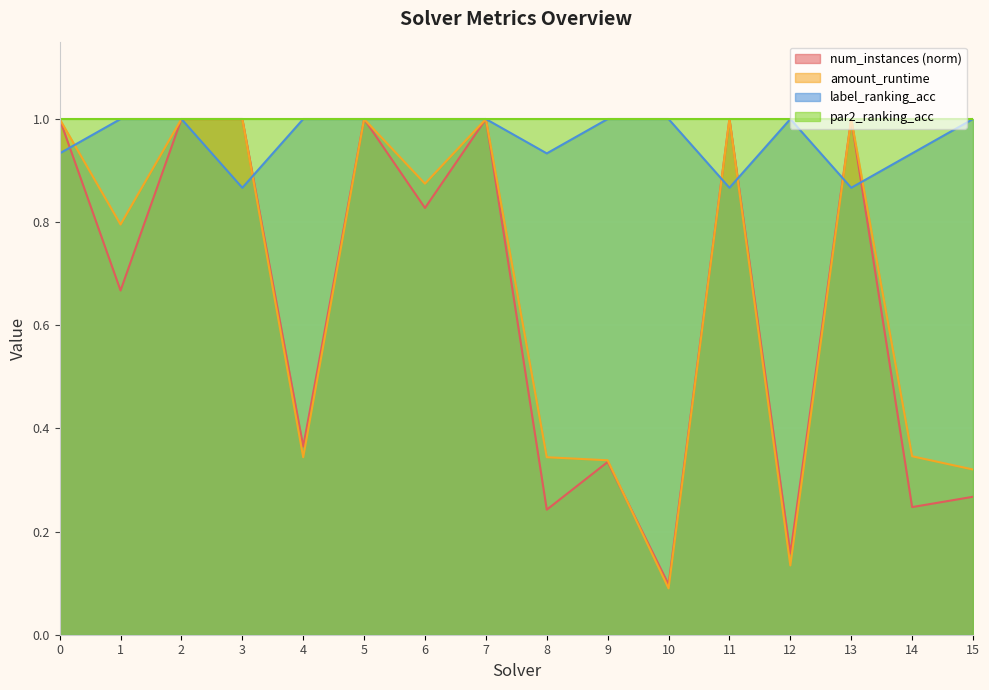

What is the sum of the amount_runtime values at 12 and 6?

1.0